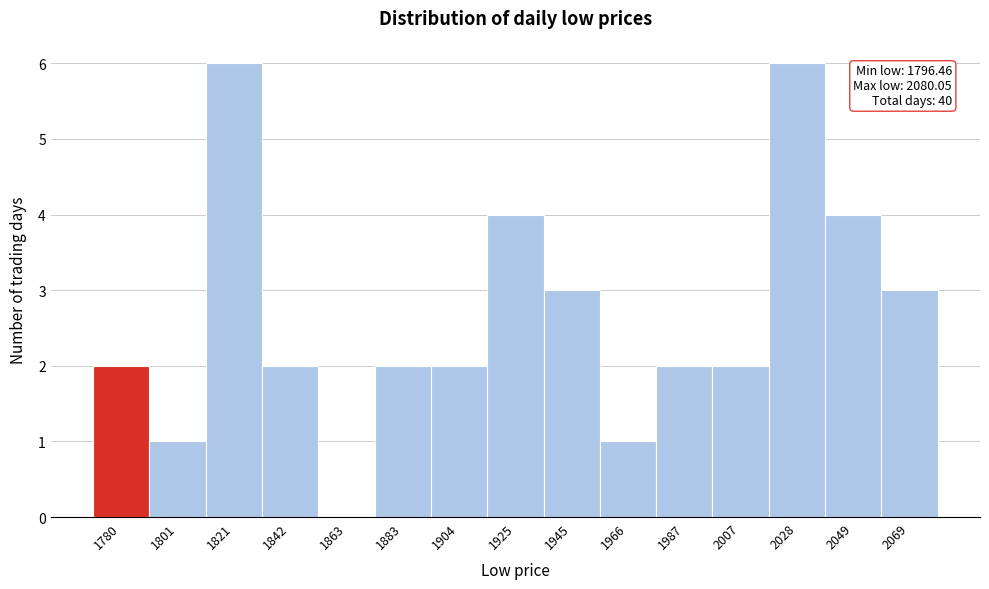

Reading left to right, extract all data points from this chart.

1780=2	1801=1	1821=6	1842=2	1863=0	1883=2	1904=2	1925=4	1945=3	1966=1	1987=2	2007=2	2028=6	2049=4	2069=3